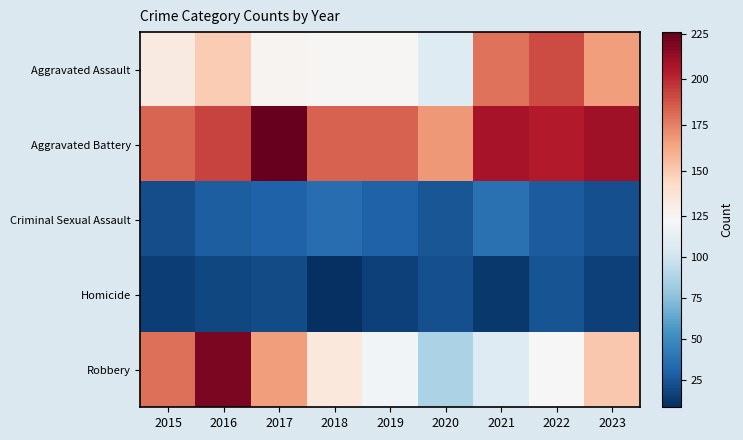

Reading right to left, extract all data points from this chart.

Aggravated Assault: 2023=166	2022=190	2021=179	2020=108	2019=124	2018=124	2017=126	2016=149	2015=132
Aggravated Battery: 2023=210	2022=205	2021=208	2020=168	2019=184	2018=184	2017=226	2016=193	2015=183
Criminal Sexual Assault: 2023=22	2022=27	2021=37	2020=25	2019=30	2018=35	2017=30	2016=28	2015=21
Homicide: 2023=16	2022=24	2021=12	2020=22	2019=16	2018=8	2017=20	2016=18	2015=15
Robbery: 2023=151	2022=123	2021=108	2020=87	2019=120	2018=134	2017=166	2016=220	2015=180